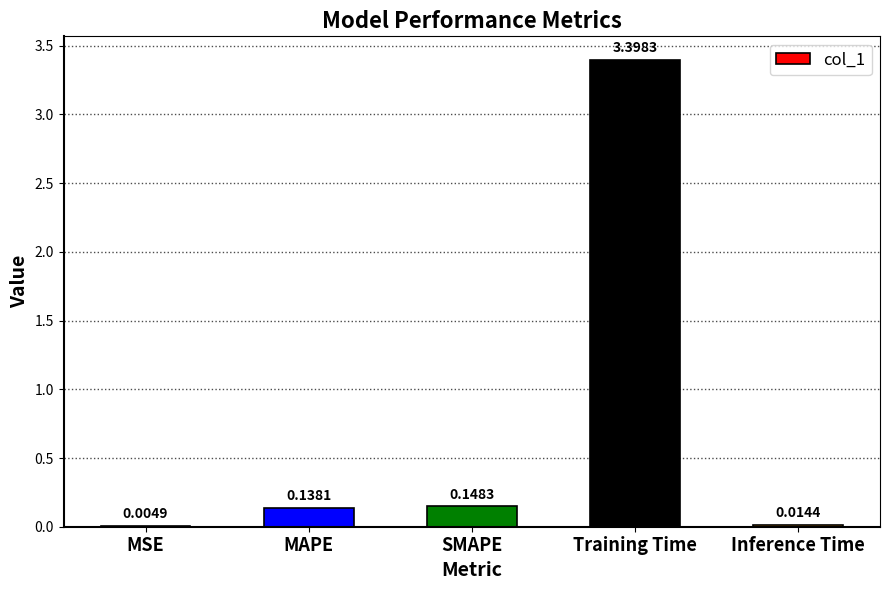

Are the bars grouped side by side (vs. stacked)?

No